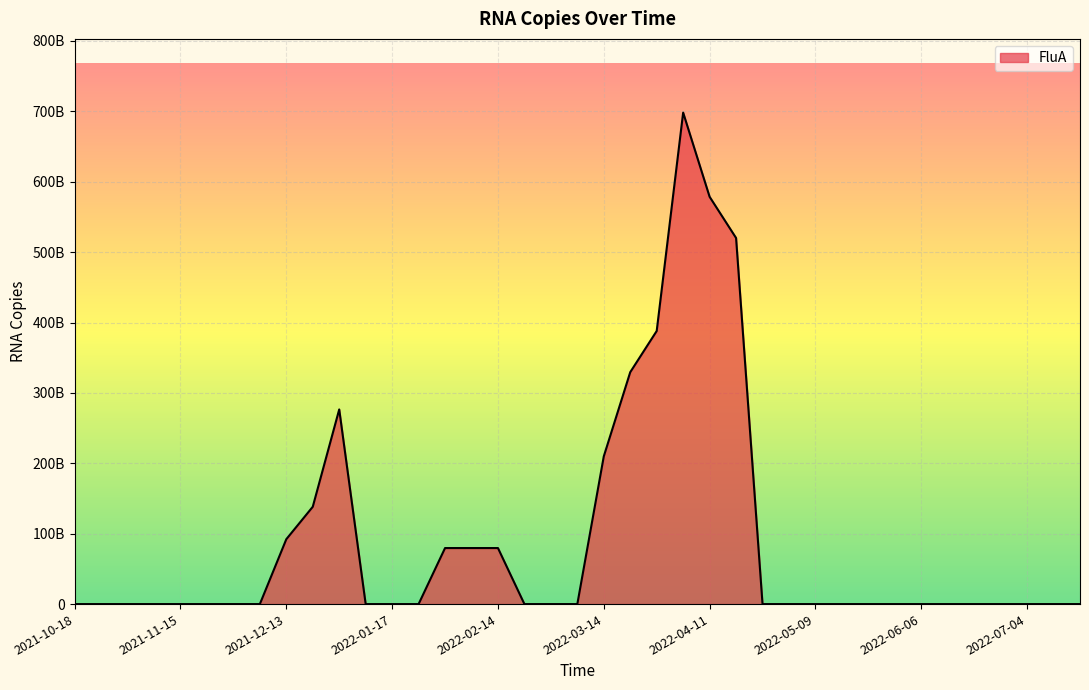

Rank the categories by value from highest to lowest.

2022-04-04, 2022-04-11, 2022-04-18, 2022-03-28, 2022-03-21, 2021-12-27, 2022-03-14, 2021-12-20, 2021-12-13, 2022-01-31, 2022-02-07, 2022-02-14, 2021-10-18, 2021-10-25, 2021-11-01, 2021-11-08, 2021-11-15, 2021-11-22, 2021-11-29, 2021-12-06, 2022-01-10, 2022-01-17, 2022-01-24, 2022-02-21, 2022-02-28, 2022-03-07, 2022-04-25, 2022-05-02, 2022-05-09, 2022-05-16, 2022-05-23, 2022-05-30, 2022-06-06, 2022-06-13, 2022-06-20, 2022-06-27, 2022-07-04, 2022-07-11, 2022-07-18